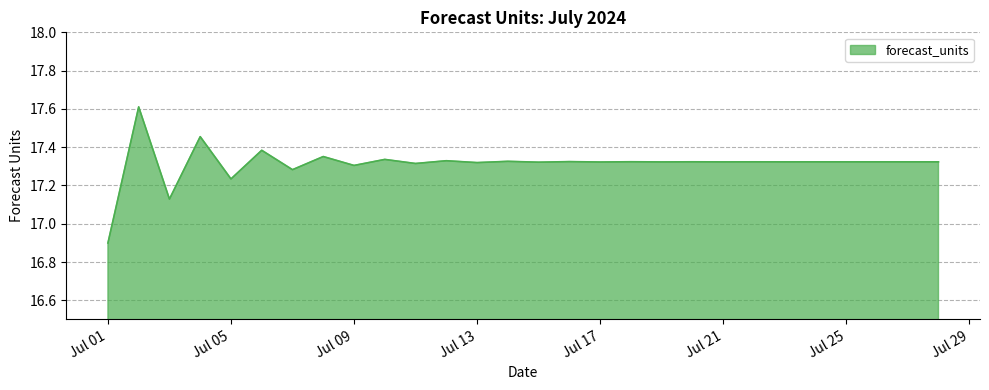

What is the maximum value shown in the chart?

17.6